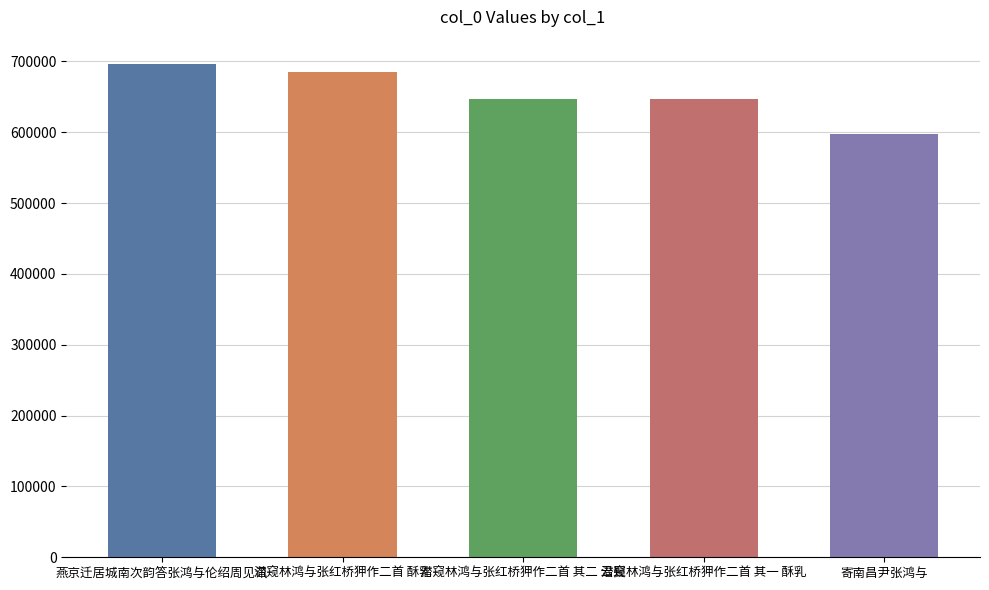

Is it true that the value at 燕京迁居城南次韵答张鸿与伦绍周见讯 is 695851?

True